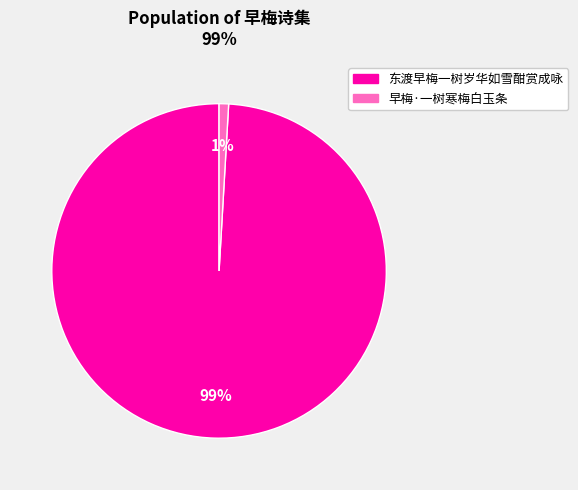

How many segments does this pie chart have?

2